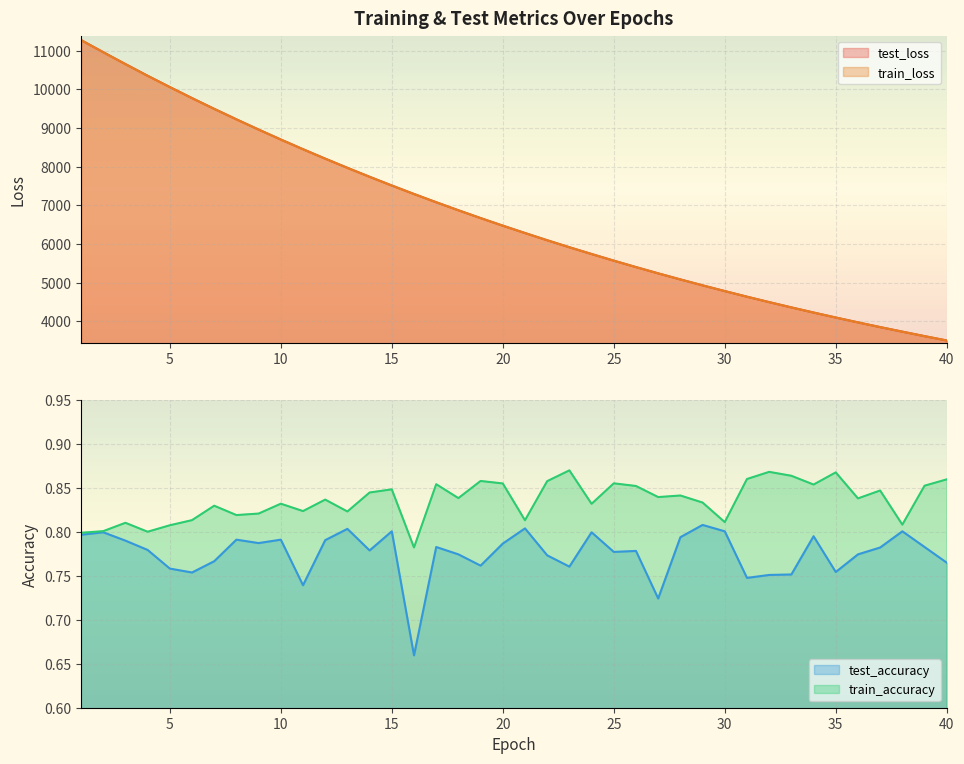

Is it true that test_loss equals 13197.6 at 14?

False